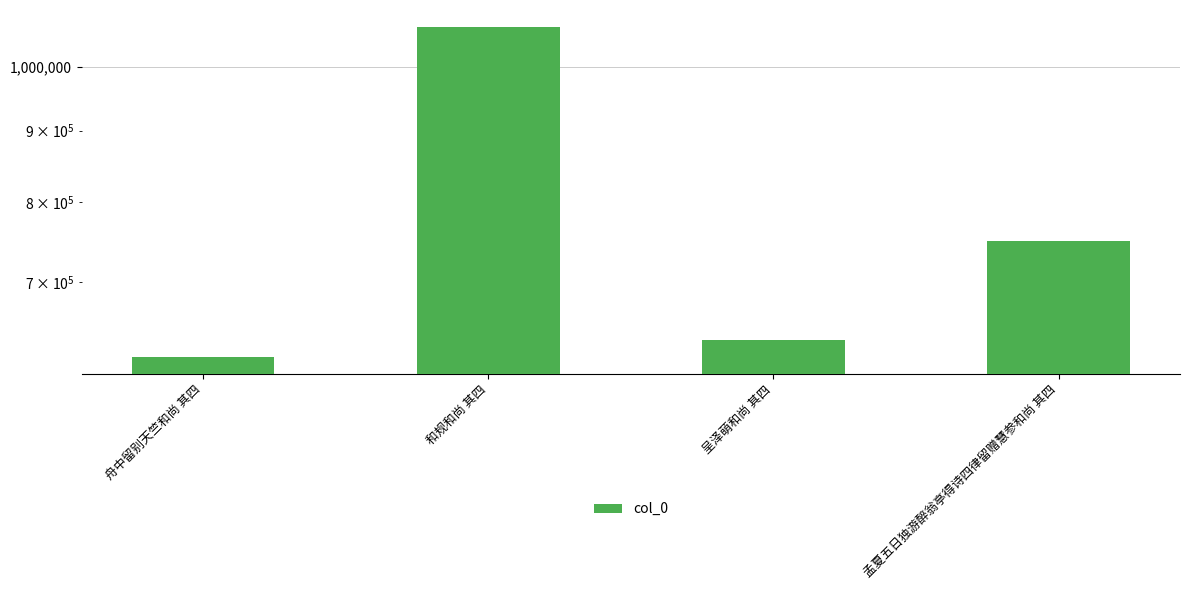

List the labels in order of value, smallest first.

舟中留别天竺和尚 其四, 呈泽萌和尚 其四, 孟夏五日独游醉翁亭得诗四律留赠慧参和尚 其四, 和规和尚 其四